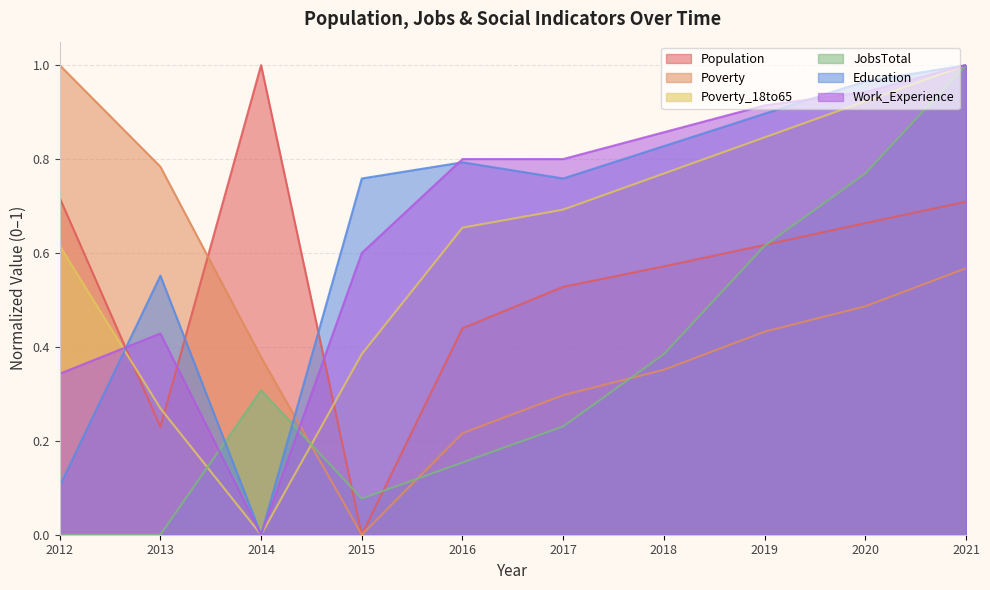

Which category has the highest value across all series?

2014